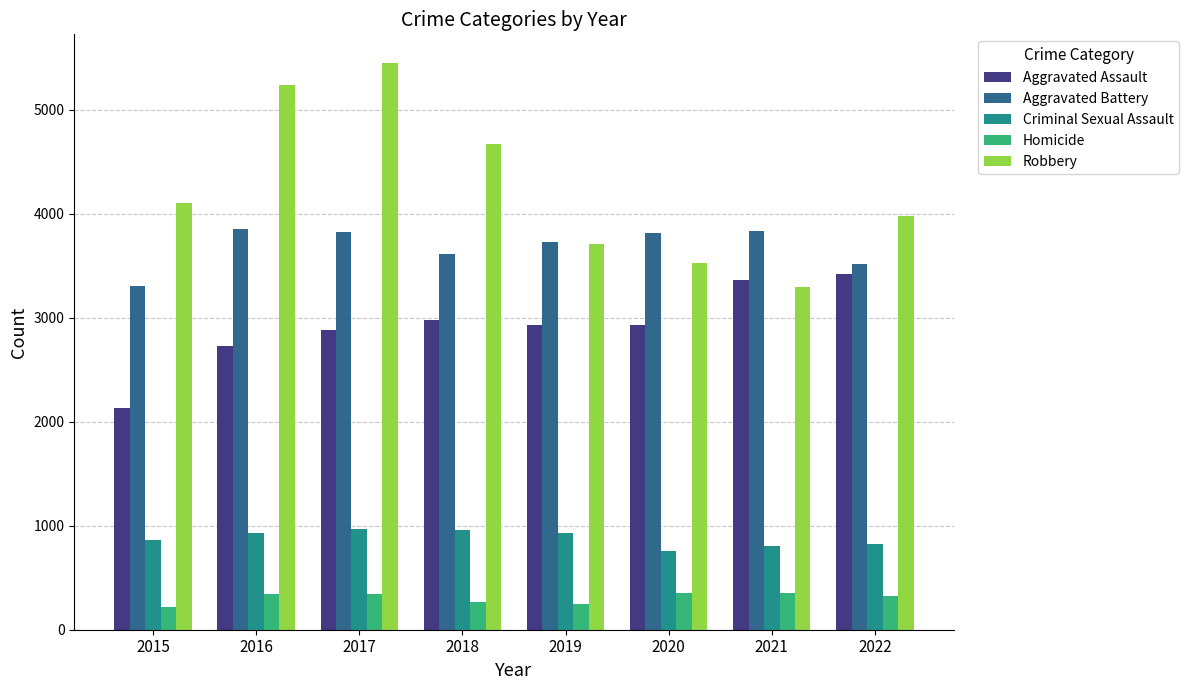

Which series has the largest total across all categories?

Robbery